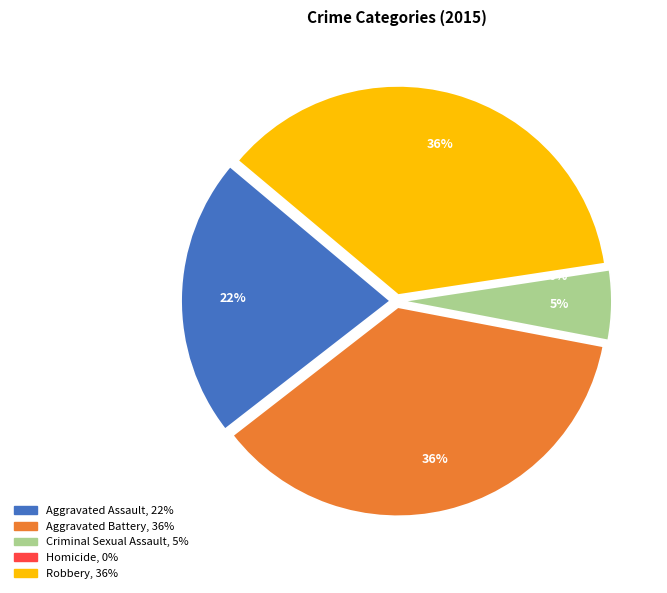

Is it true that Criminal Sexual Assault is 12% of the pie?

False